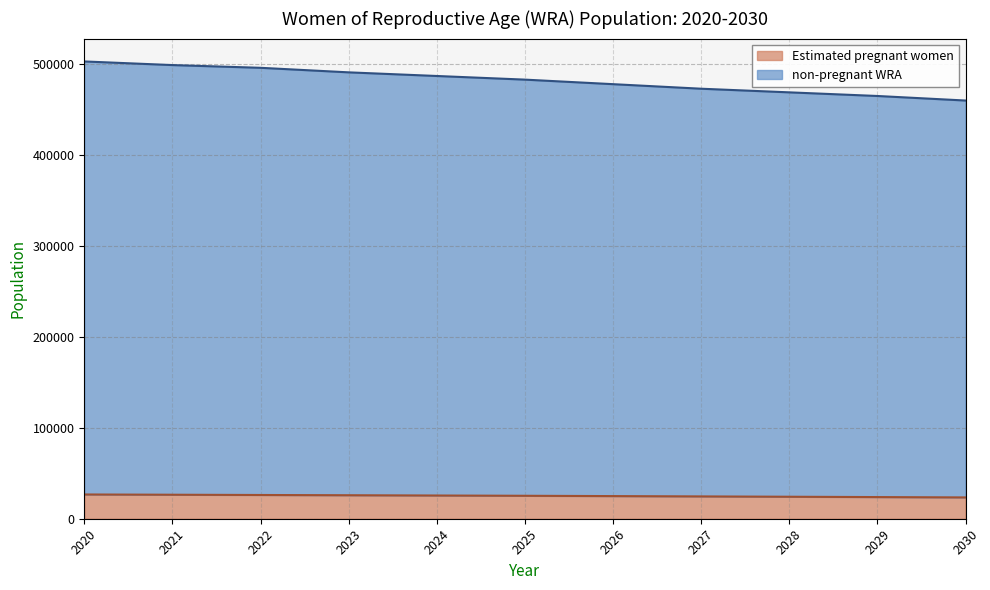

The Estimated pregnant women series shows 25844.5 at 2023. True or false?

True